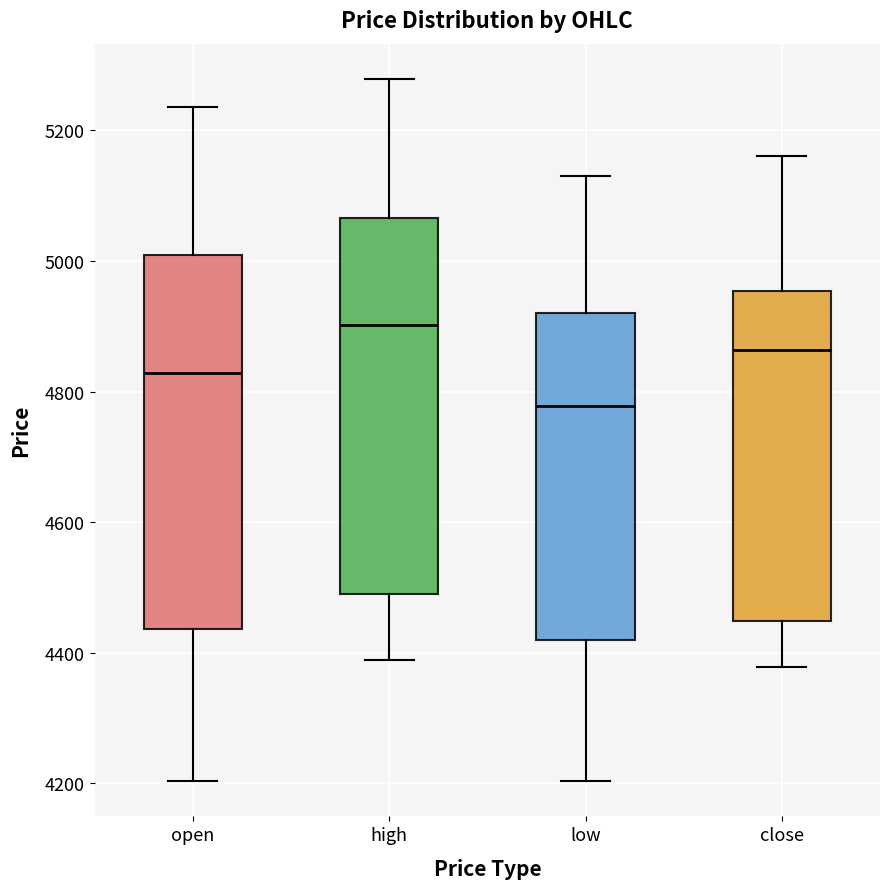

Which box's median line is the lowest?

low